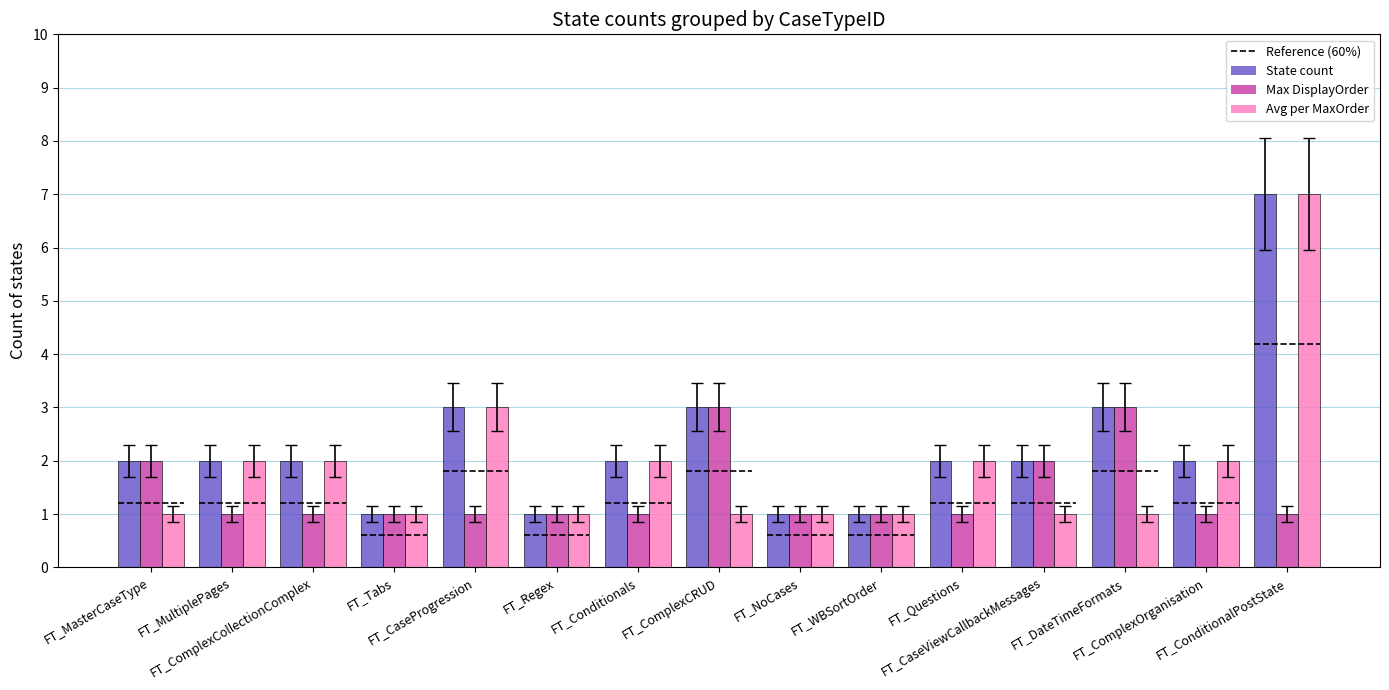

The value of State count at FT_Tabs is 0. True or false?

False